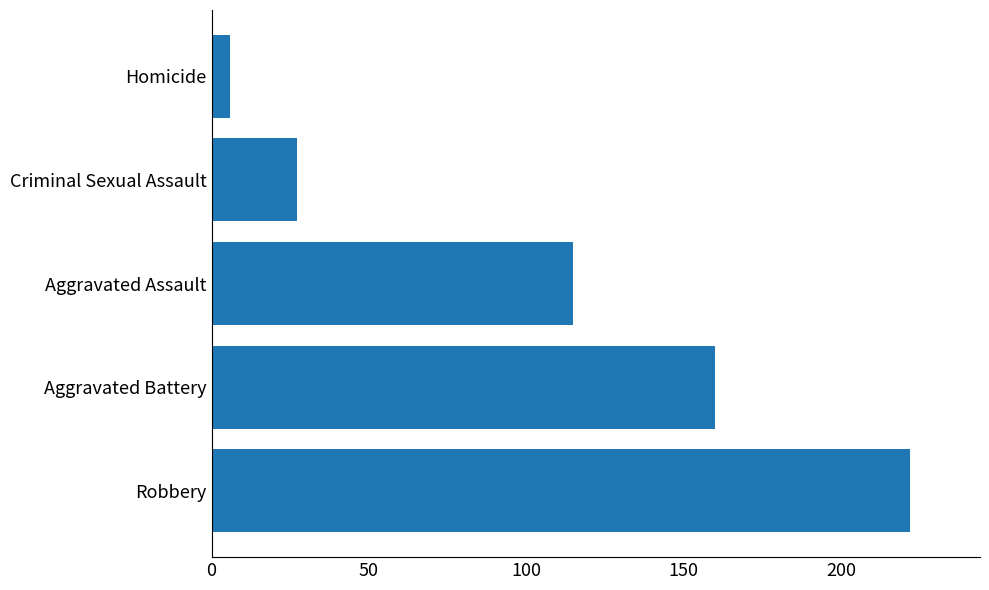

Reading bottom to top, list all the values displayed in this chart.

222	160	115	27	6